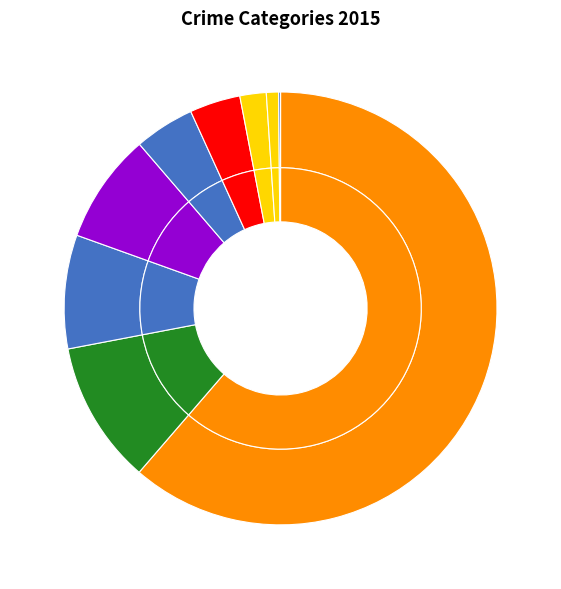

Rank the categories by value from lowest to highest.

Arson, Homicide, Criminal Sexual Assault, Aggravated Assault, Aggravated Battery, Robbery, Burglary, Motor Vehicle Theft, Theft